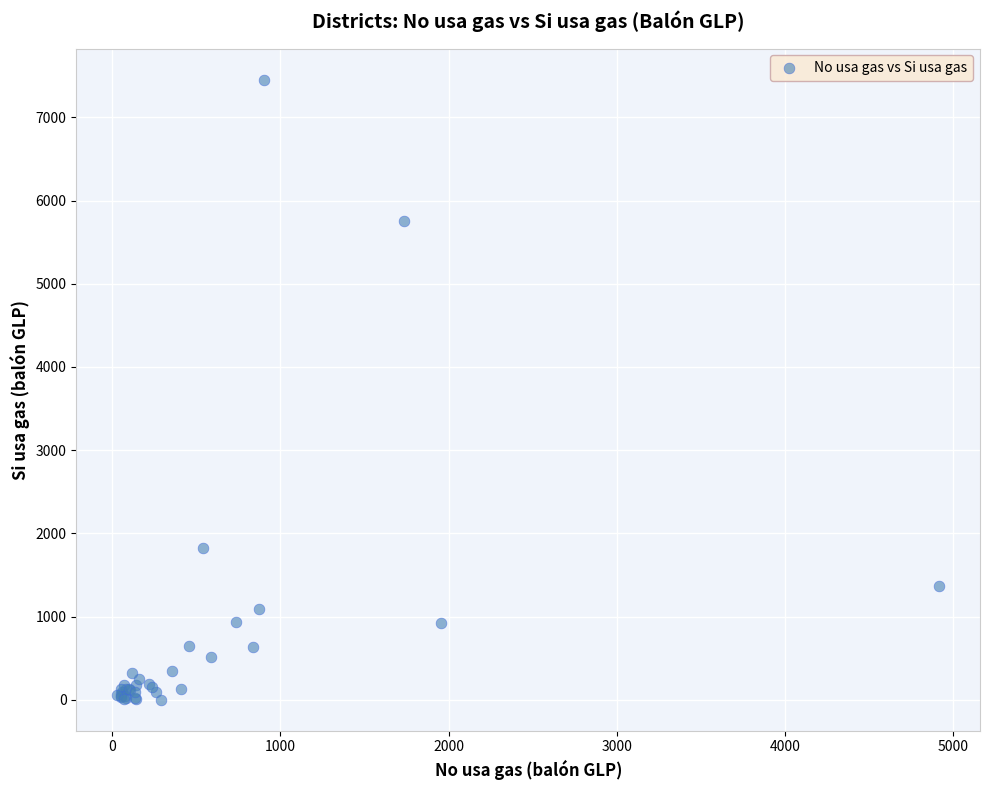

What Y value in the scatter plot is closest to 3728?

1823